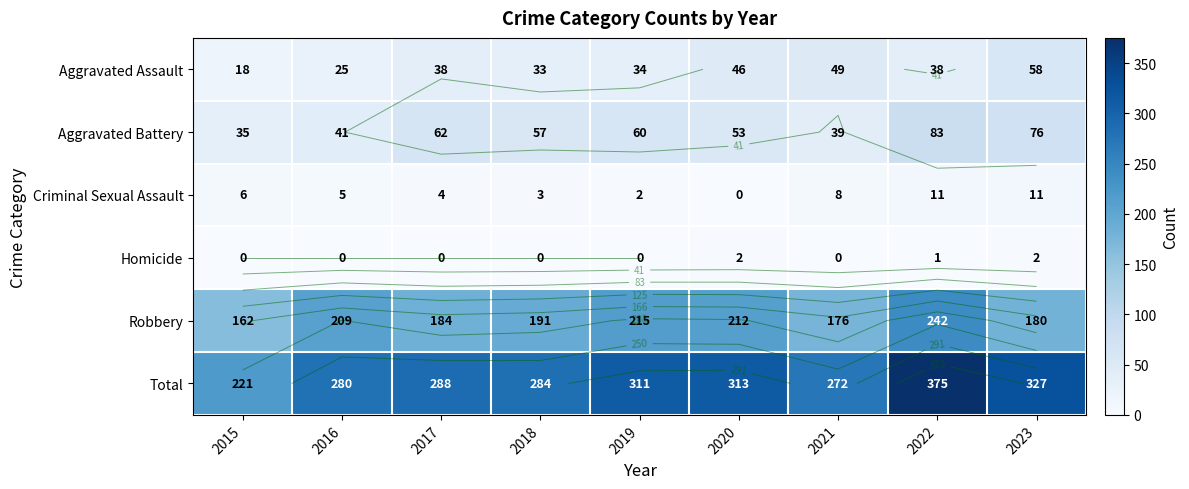

What is the difference between the Aggravated Battery values at 2022 and 2016?

42